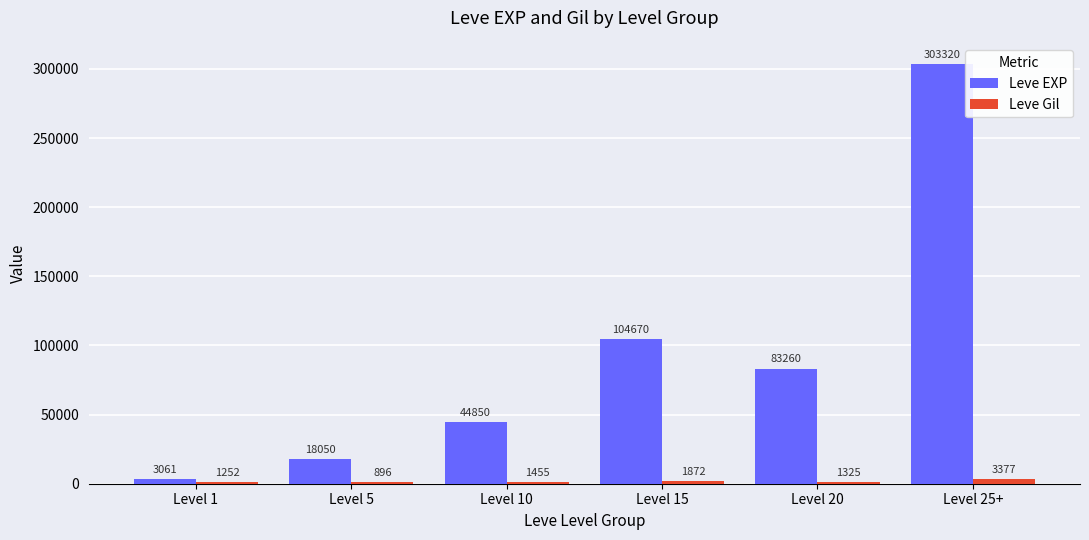

At which category is the sum across all series the highest?

Level 25+